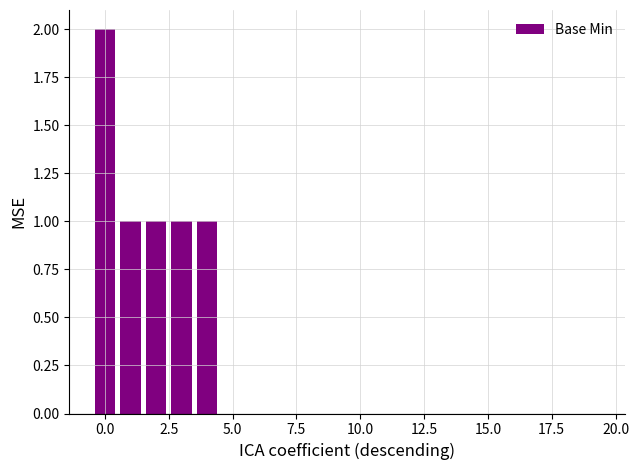

What is the sum of all values?

6